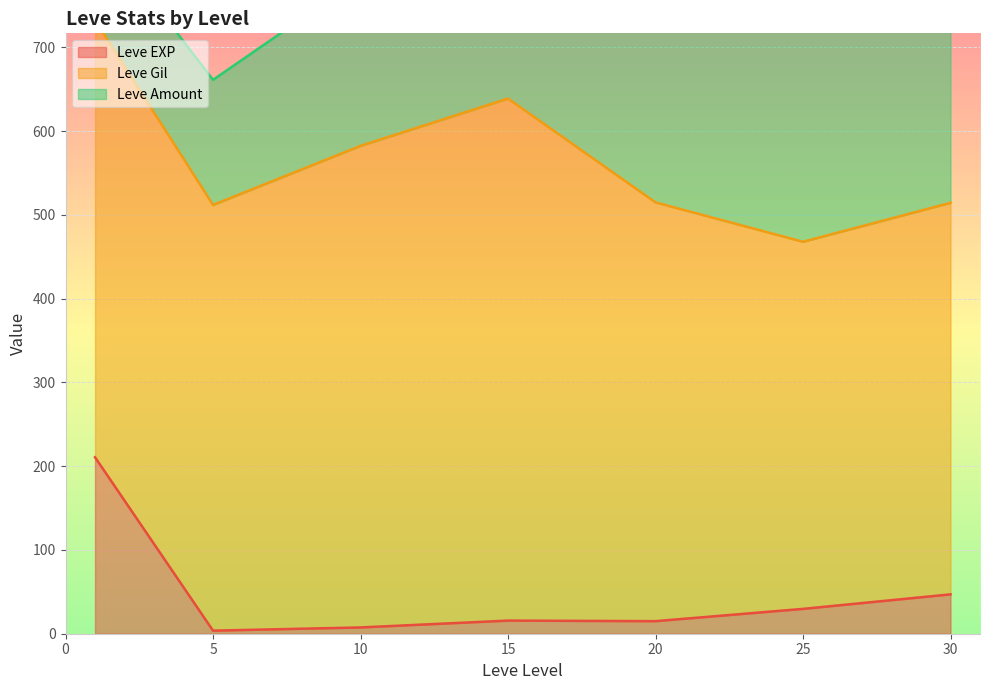

The Leve Amount series shows 60 at 10. True or false?

False